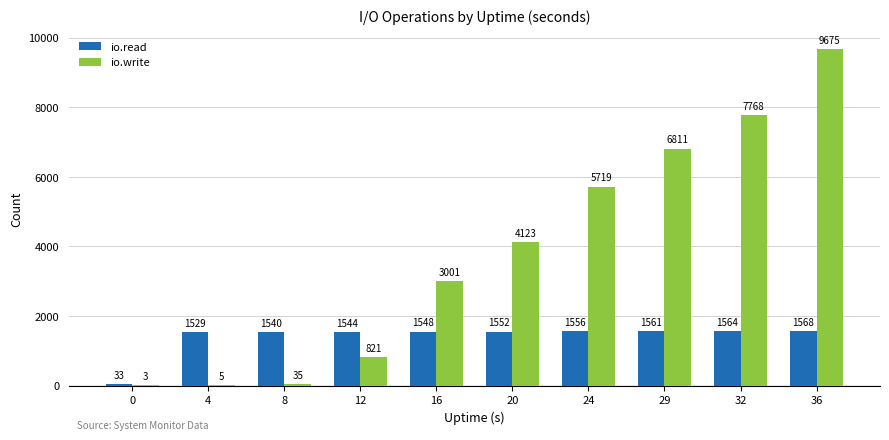

Is the value of io.read at 12 greater than the value of io.write at 16?

No